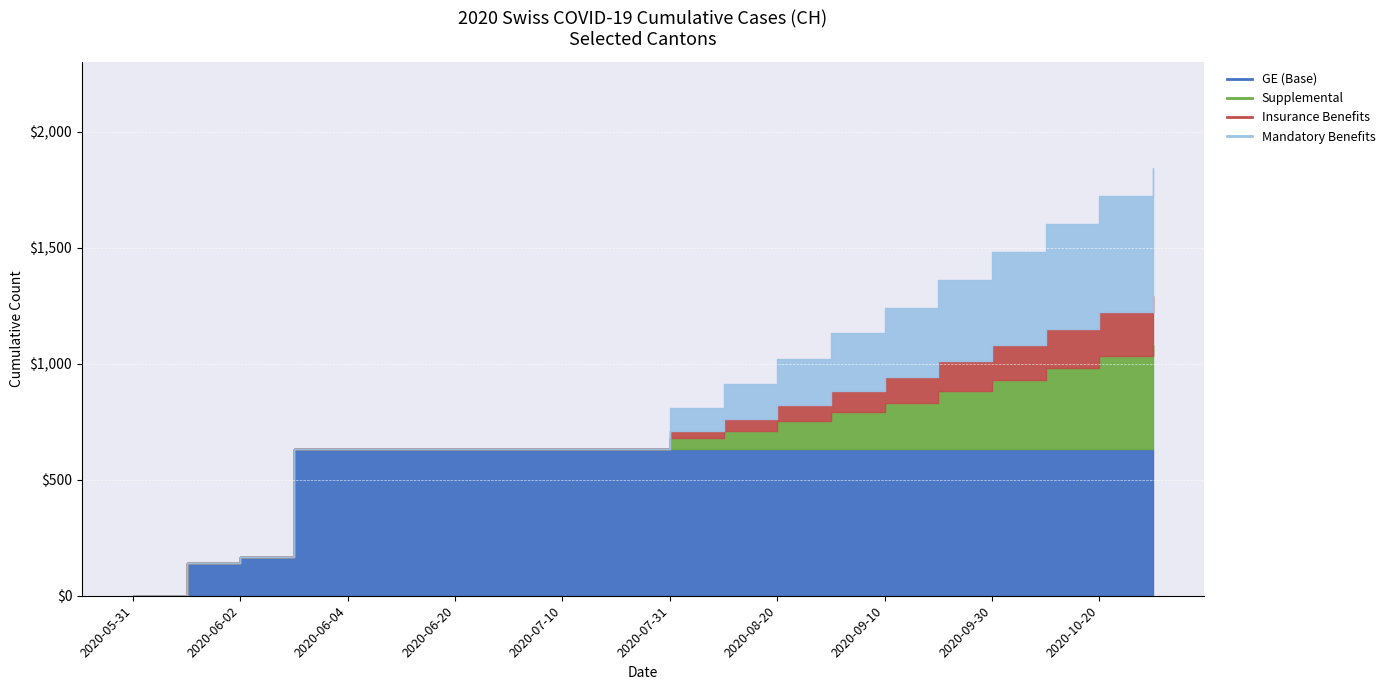

At how many categories does at least one series exceed 323?

17